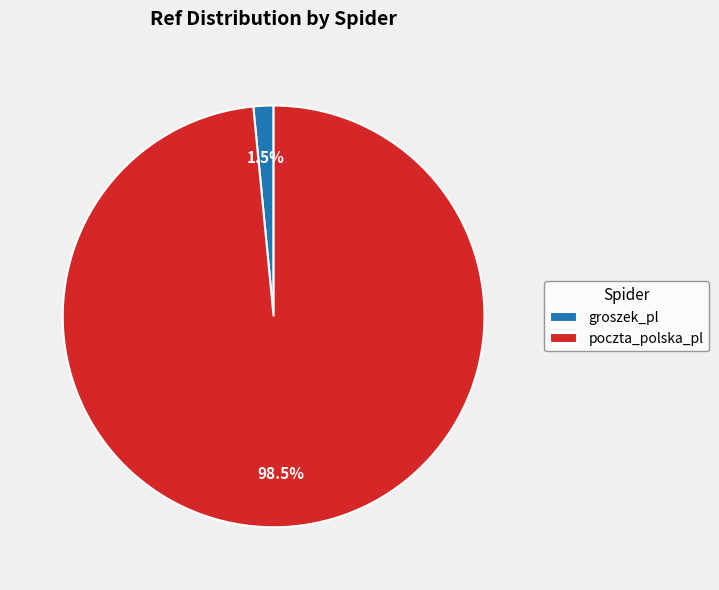

To the nearest percent, what is the difference between the largest and smallest slice percentages?

97%